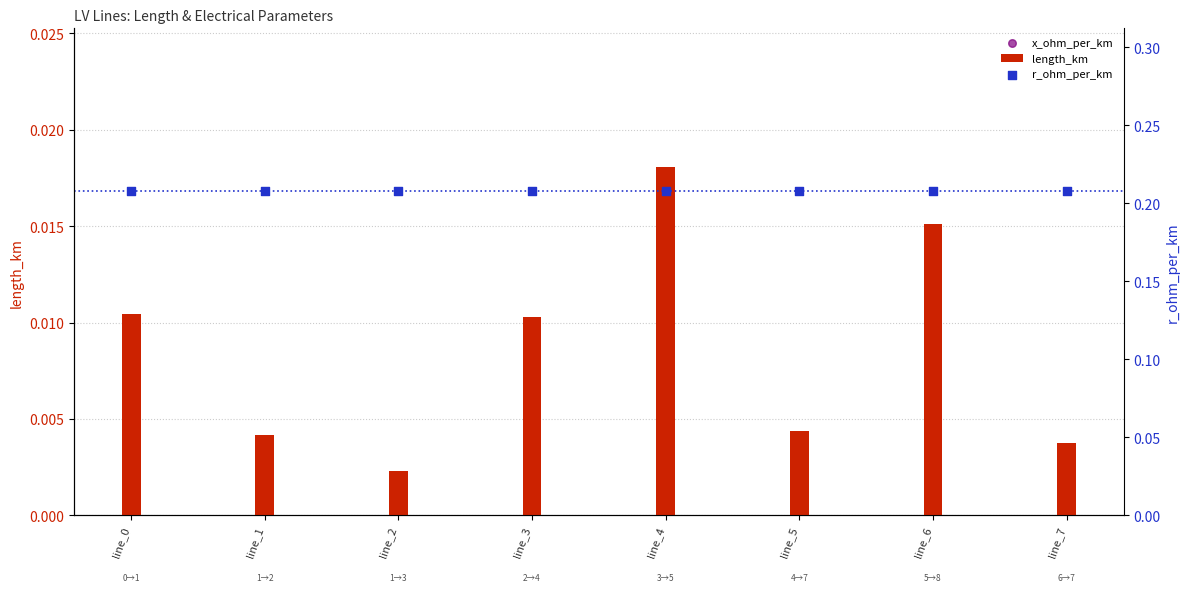

At which category is the sum across all series the highest?

line_4